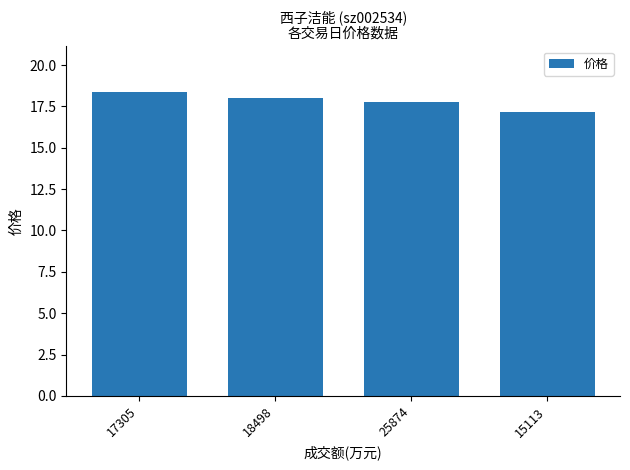

List the labels in order of value, largest first.

17305, 18498, 25874, 15113